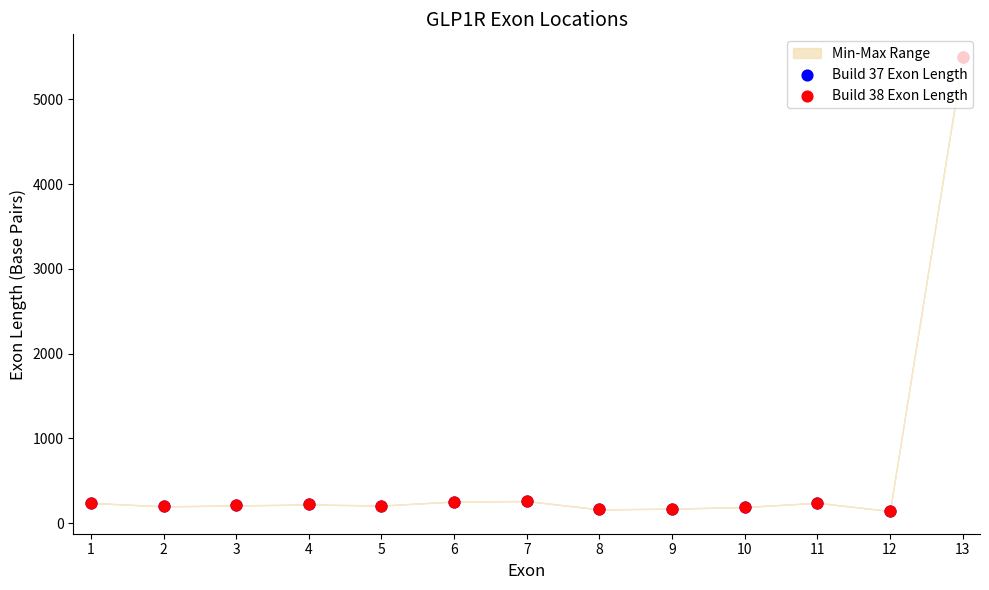

Which series contains the lowest Y value?

Build 37 Exon Length